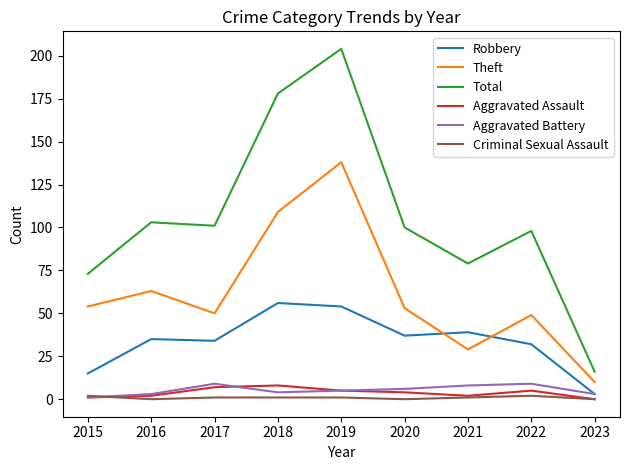

Which series ends up on top after the final intersection of Robbery and Theft?

Theft